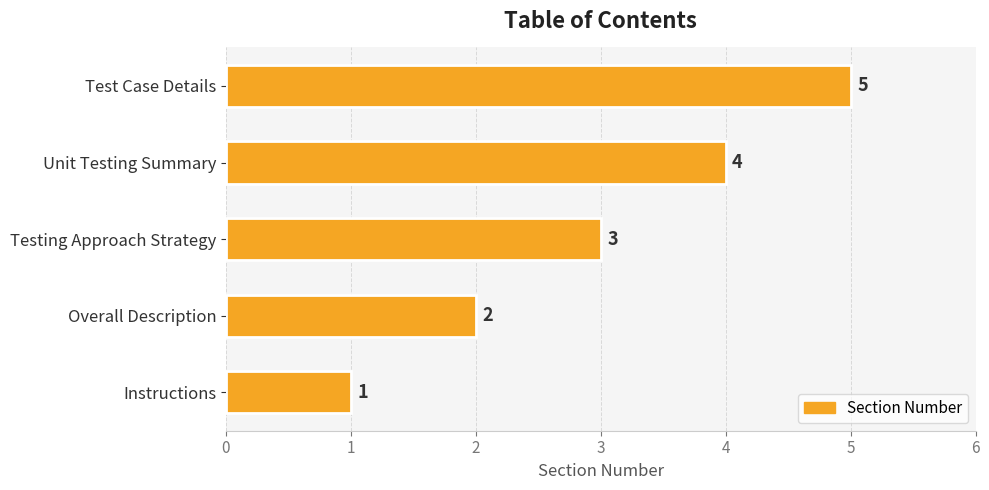

What is the difference between the second highest and minimum values?

3